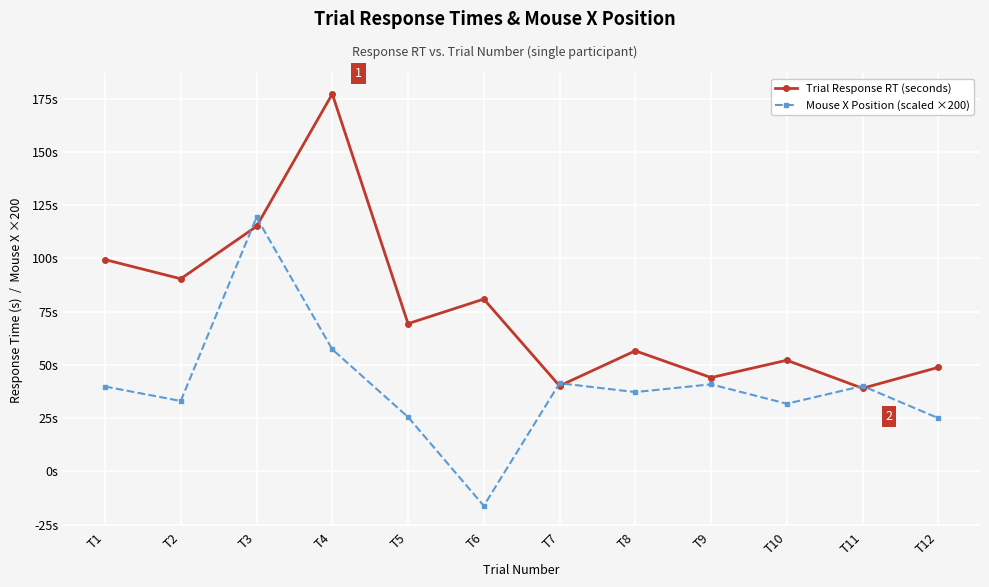

Rank the series by their maximum value, from highest to lowest.

Trial Response RT (seconds), Mouse X Position (scaled ×200)